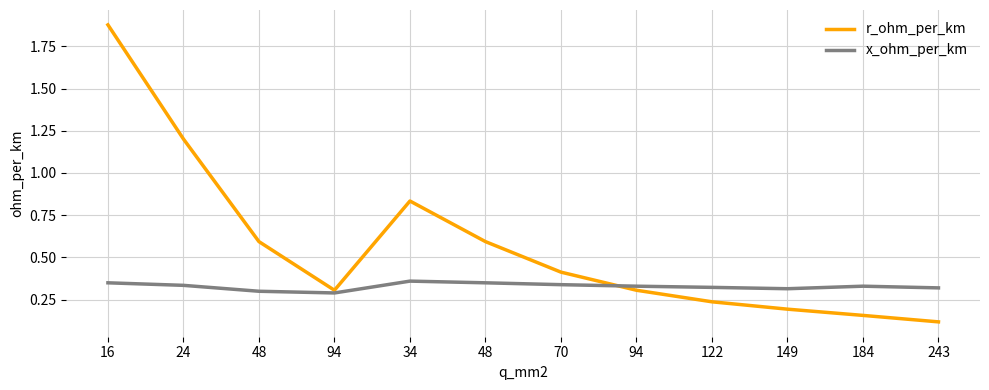

What is the maximum value shown in the chart?

1.9